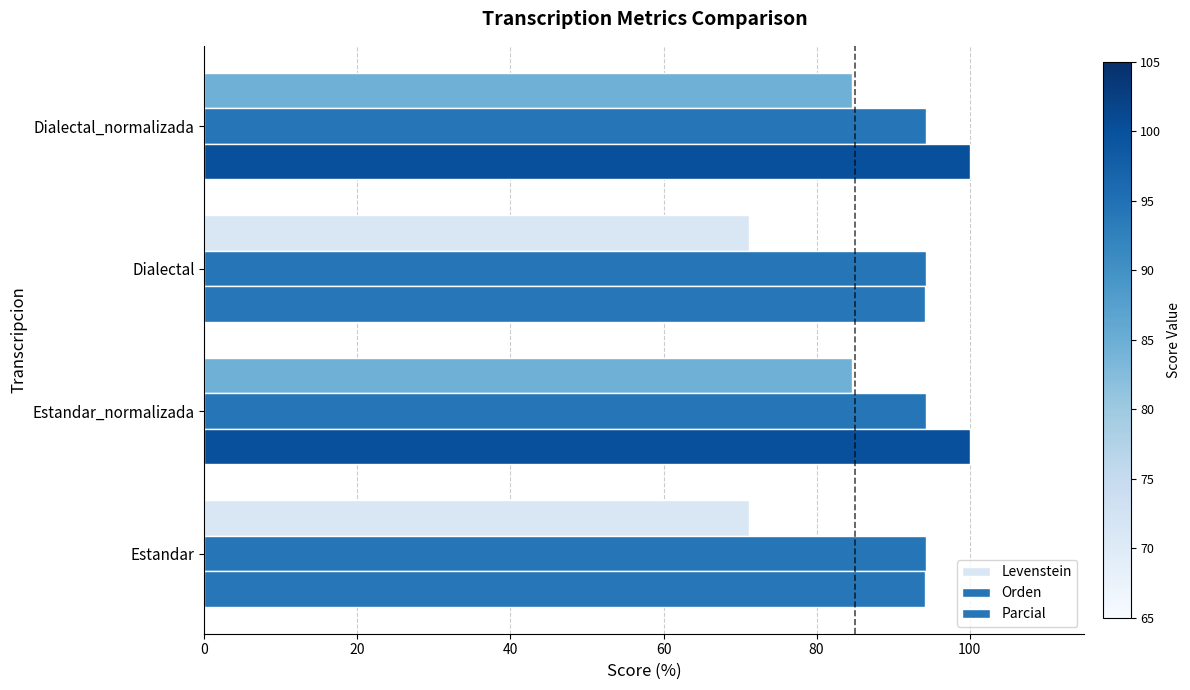

What are all the series names shown in the legend?

Levenstein, Orden, Parcial